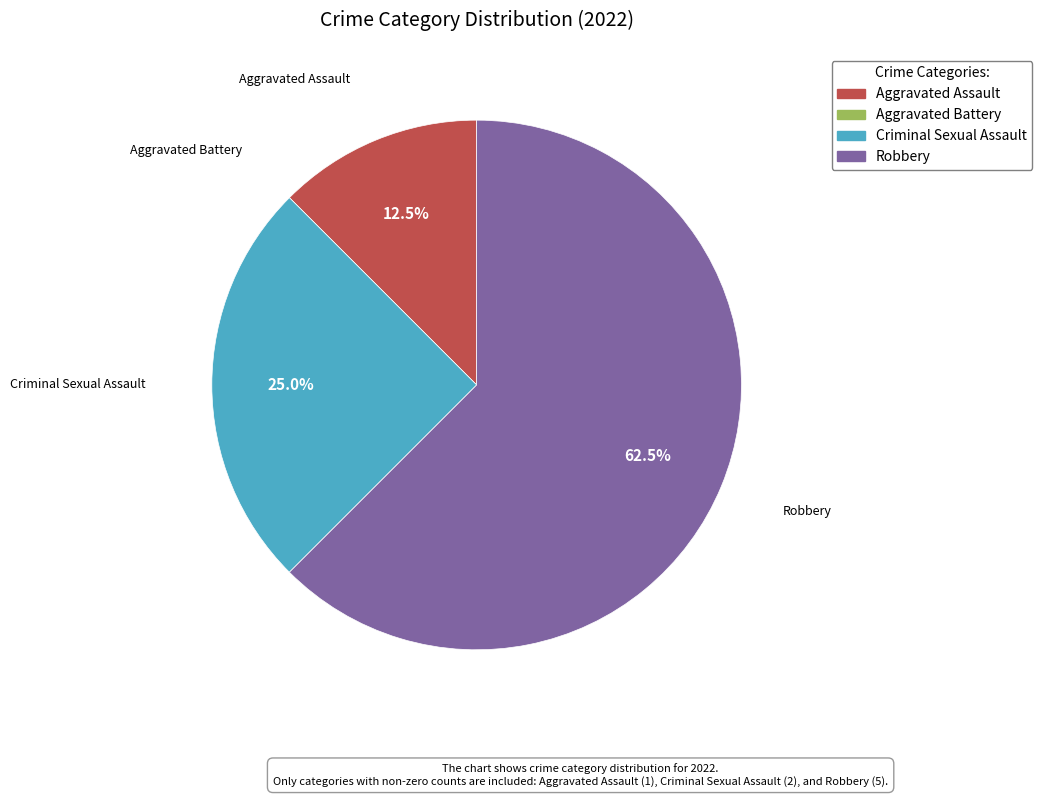

Which slice is the largest?

Robbery